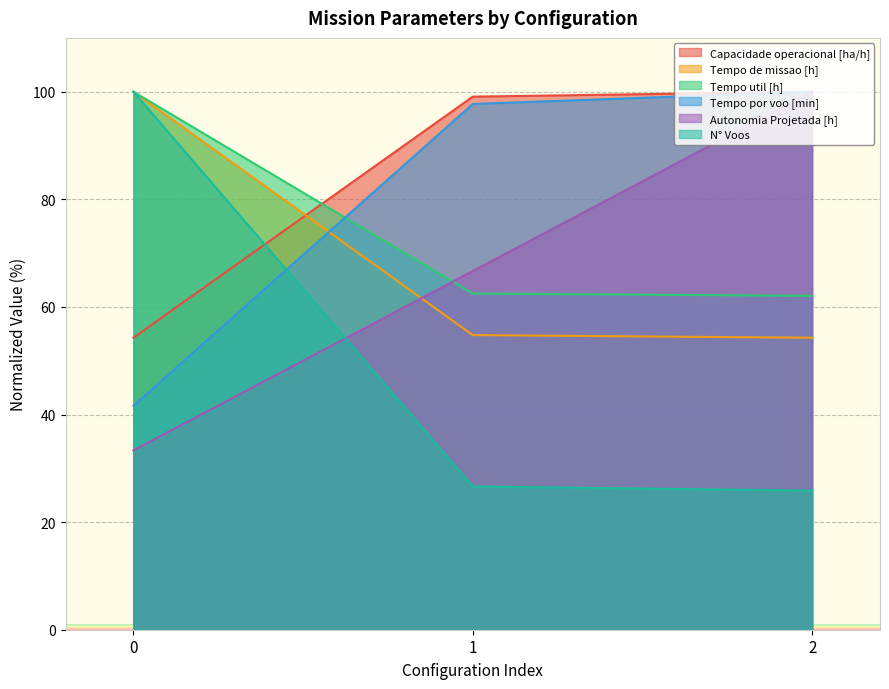

How many data points does each series have?

3